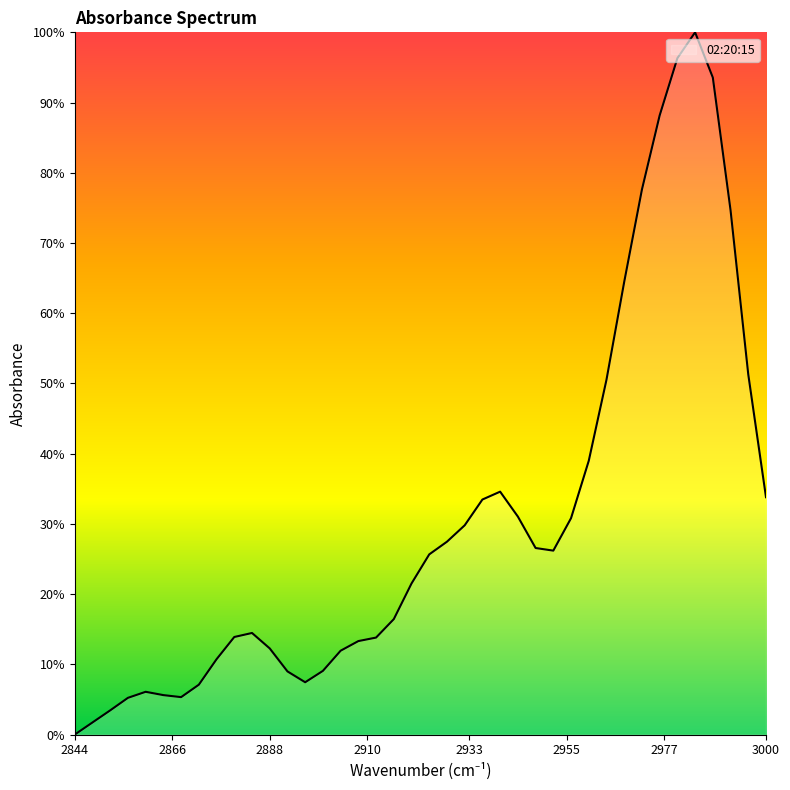

Rank the categories by value from lowest to highest.

2844, 2848, 2852, 2856, 2868, 2864, 2860, 2872, 2896, 2892, 2900, 2876, 2904, 2888, 2908, 2912, 2880, 2884, 2916, 2920, 2924, 2952, 2948, 2928, 2932, 2956, 2944, 2936, 3000, 2940, 2960, 2964, 2996, 2968, 2992, 2972, 2976, 2988, 2980, 2984